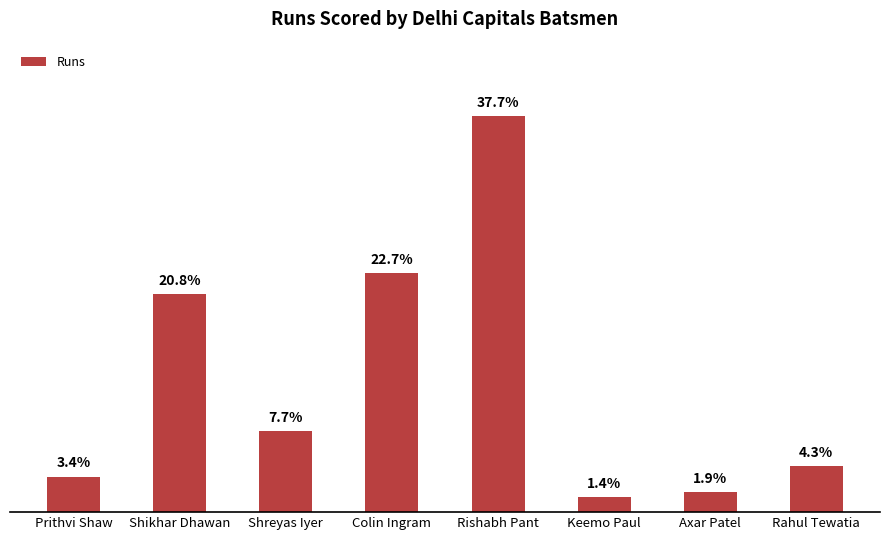

At which label does the data first exceed 16?

Shikhar Dhawan